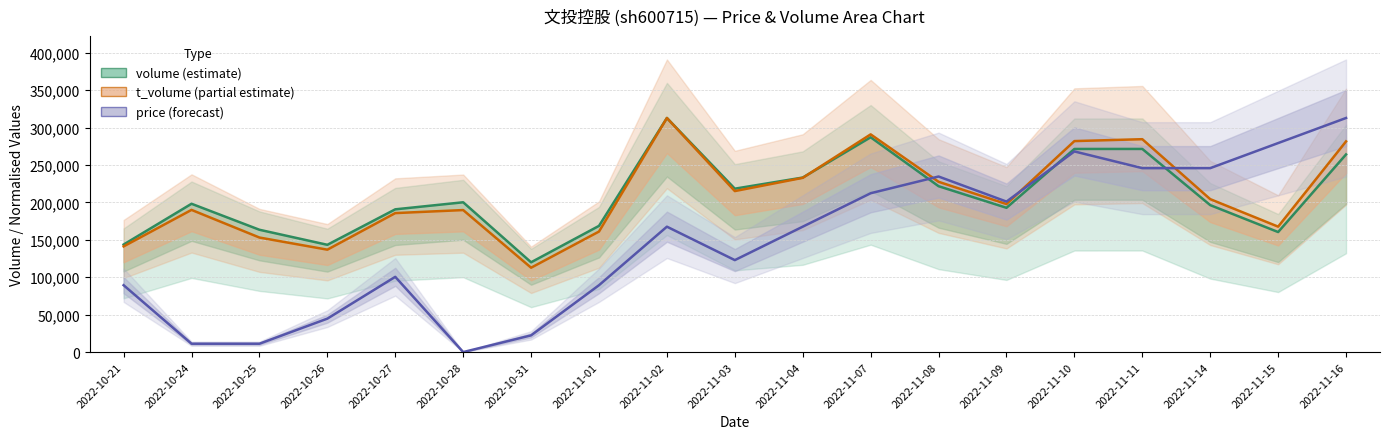

What is the spread (max minus min) of values at 2022-10-26?

98679.3